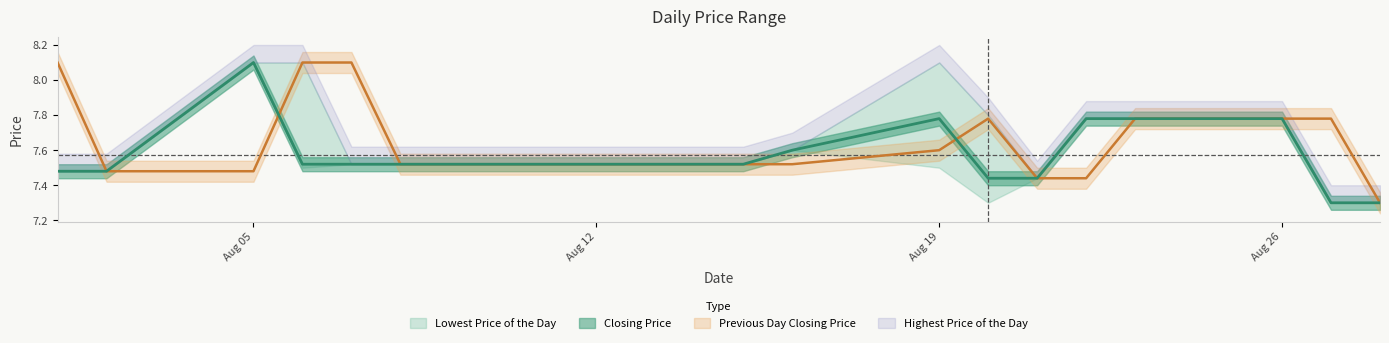

At how many categories does at least one series exceed 8?

4